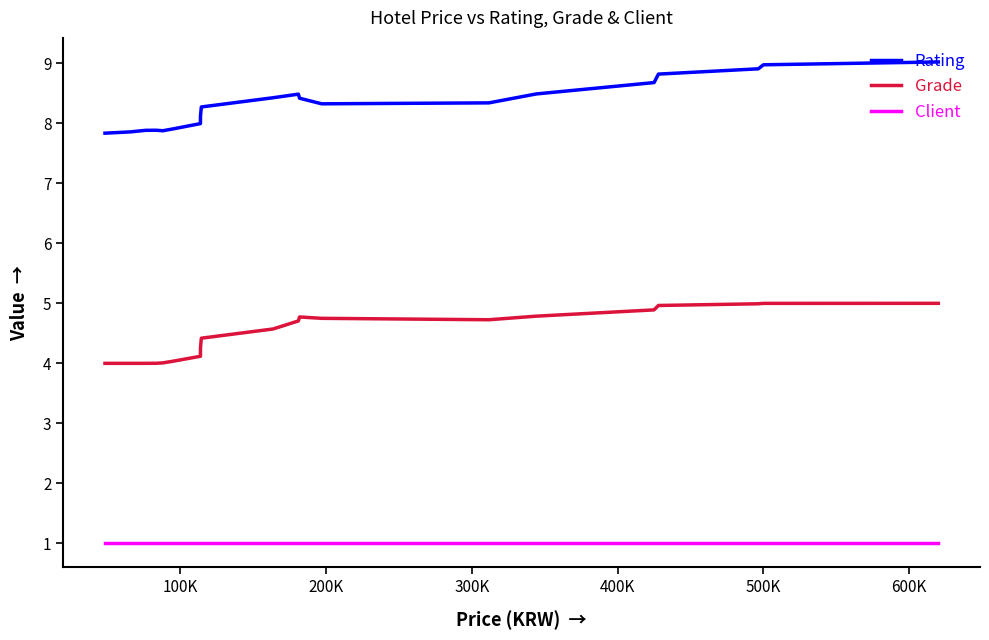

What is the lowest value of the Rating series?

7.8